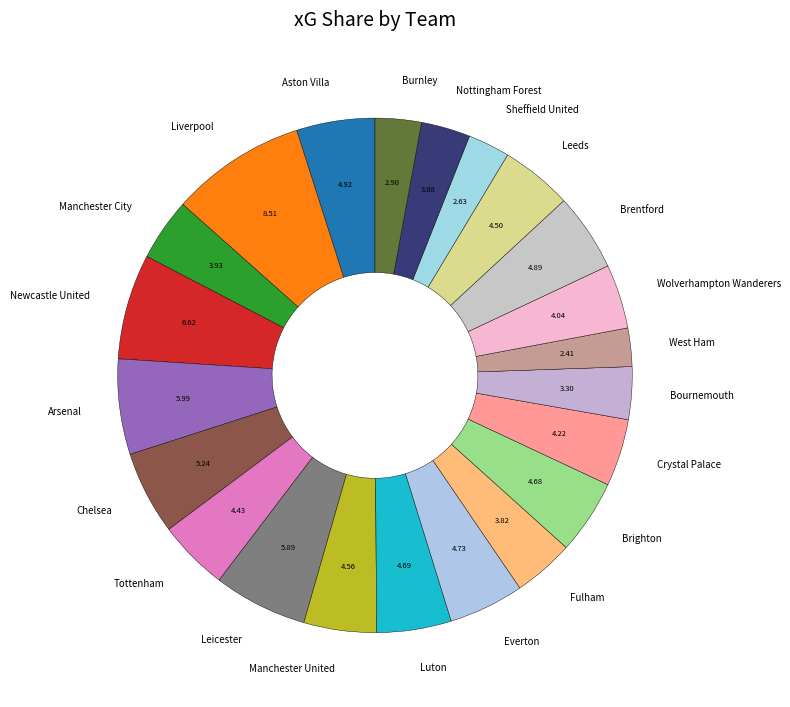

Does West Ham represent more than half of the total?

No